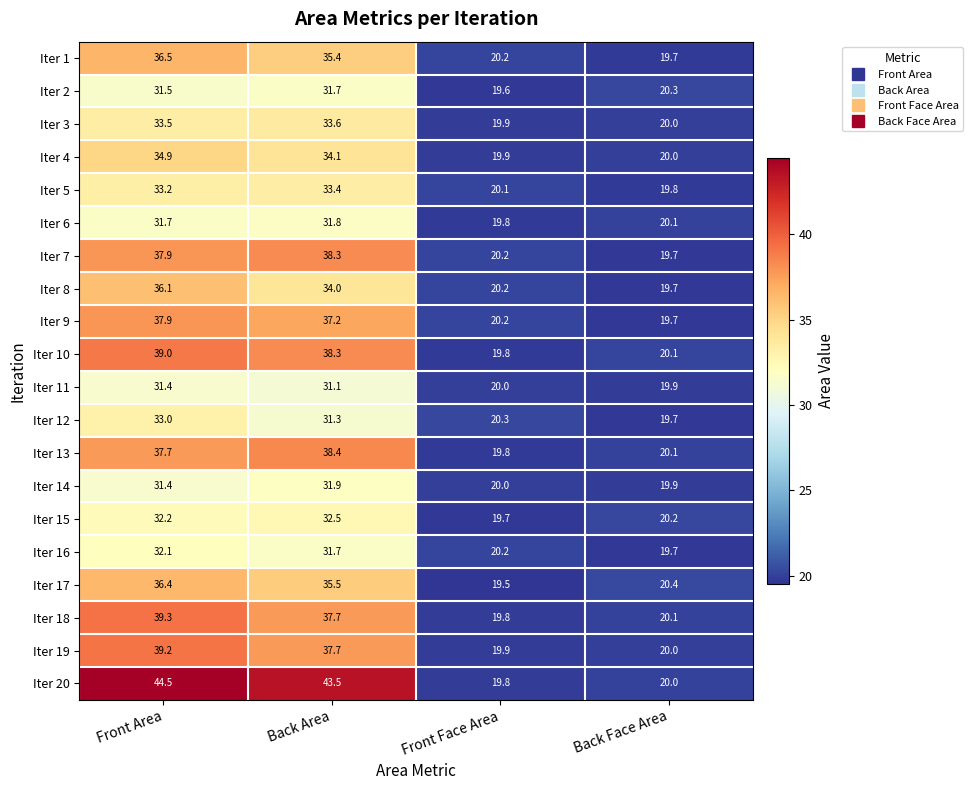

What is the minimum value shown in the chart?

19.5